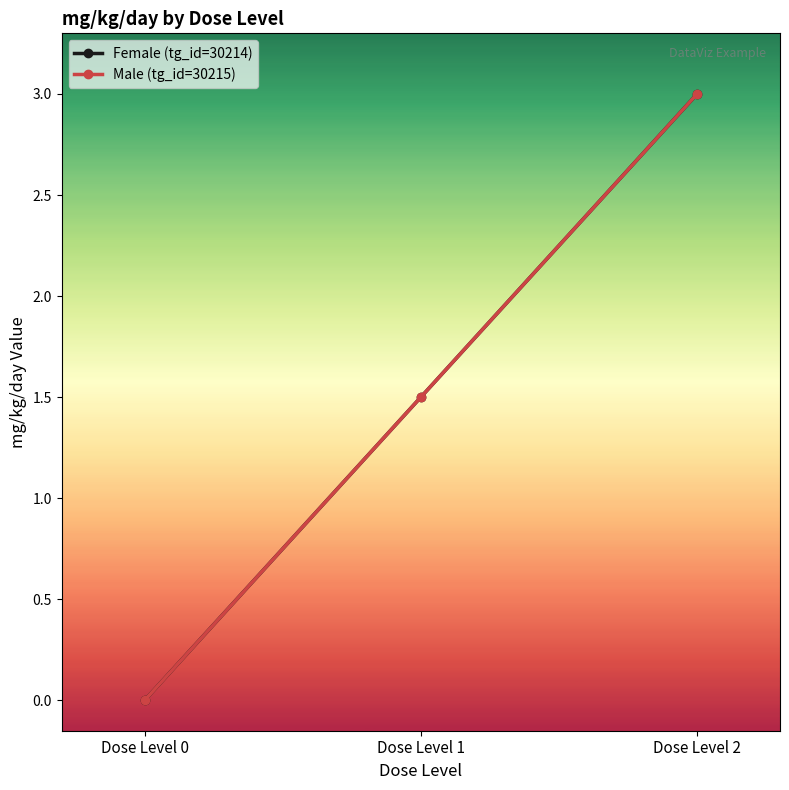

What is the difference between the Female (tg_id=30214) values at Dose Level 1 and Dose Level 2?

1.5